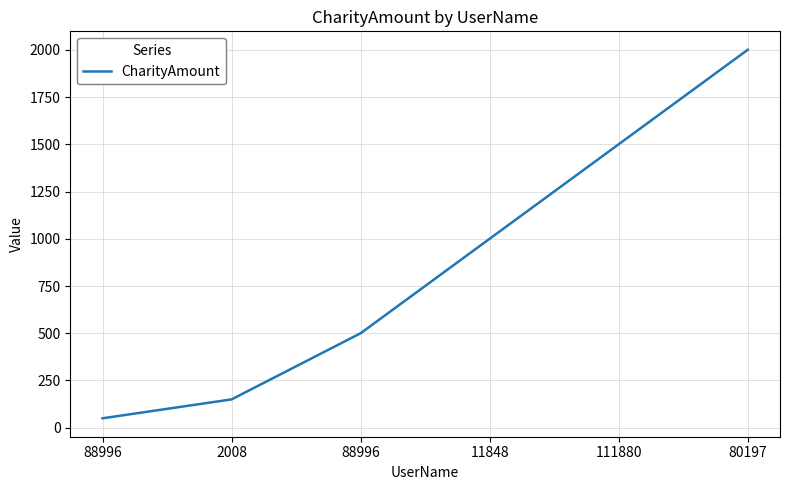

What value does the data have at 11848, to the nearest 50?

1000